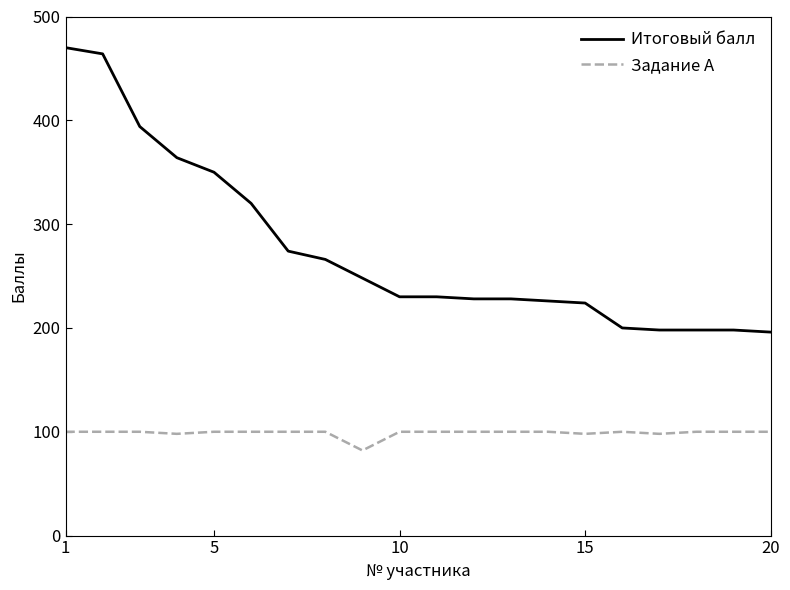

Rank the series by their maximum value, from lowest to highest.

Задание A, Итоговый балл